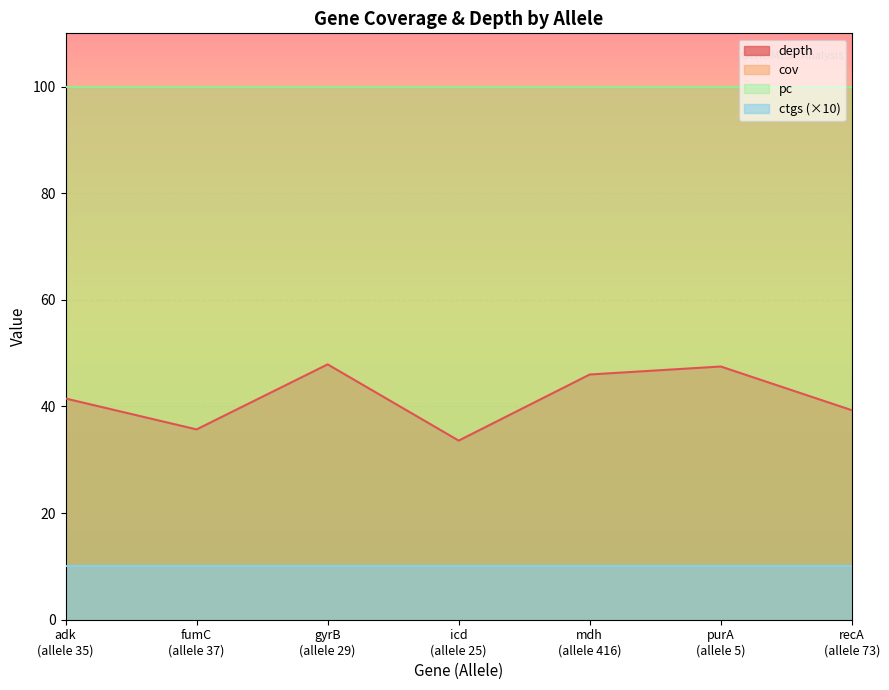

Which has a higher value, 29 or 35?

29